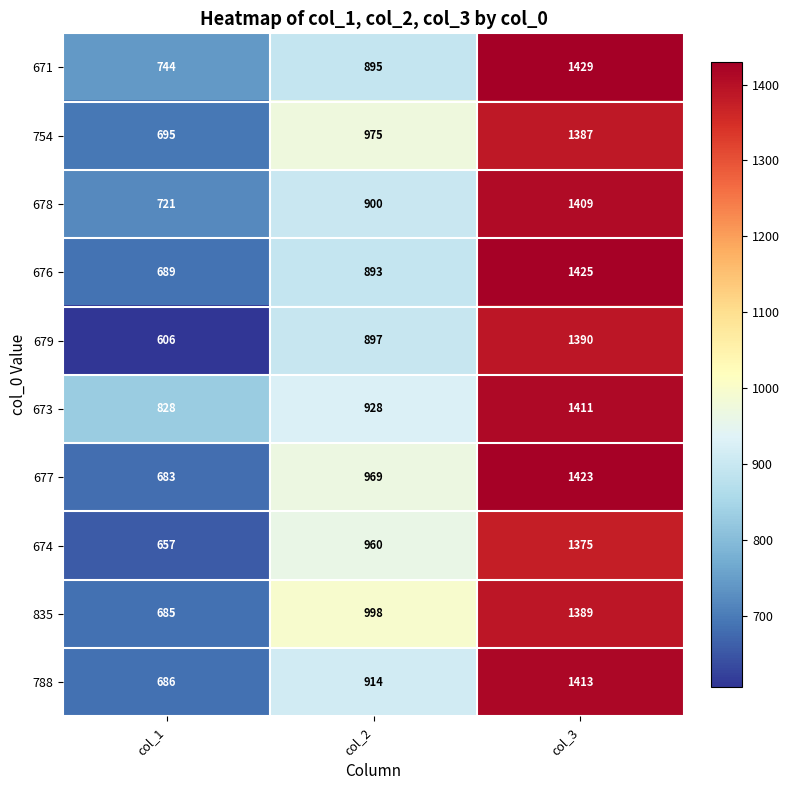

How many 676 values are between 689 and 1425?

3